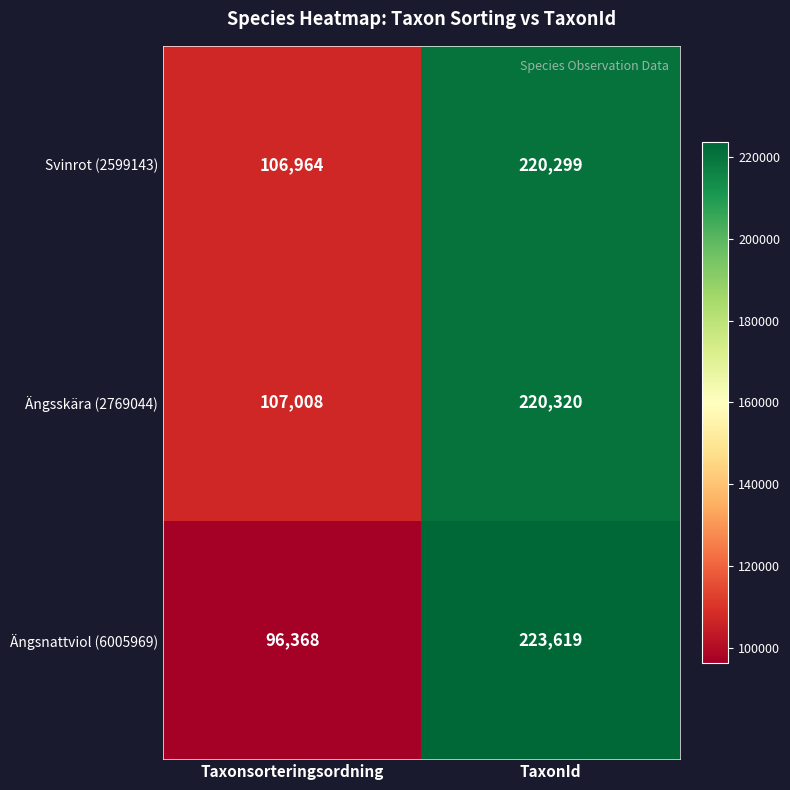

What is the sum of the Ängsskära (2769044) values at TaxonId and Taxonsorteringsordning?

327328